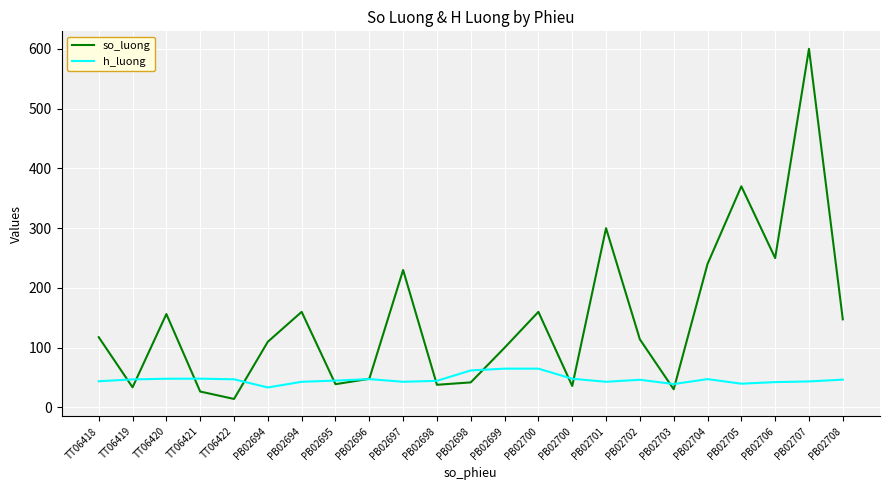

True or false: h_luong and so_luong intersect in this chart.

True